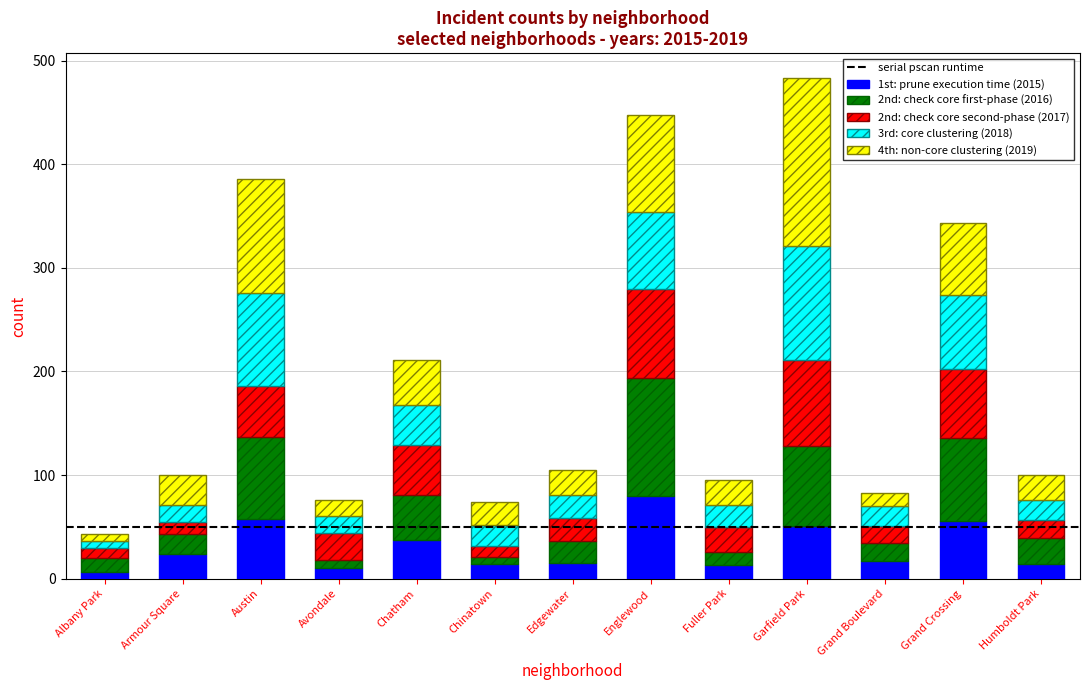

What is the total value across all series at Chatham?

211